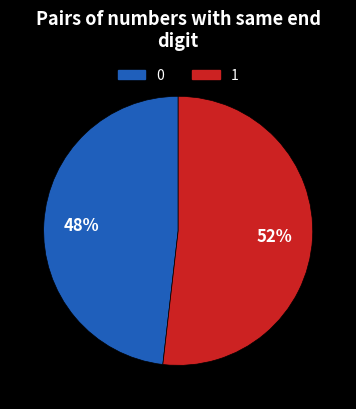

To the nearest percent, what is the average slice percentage?

50%